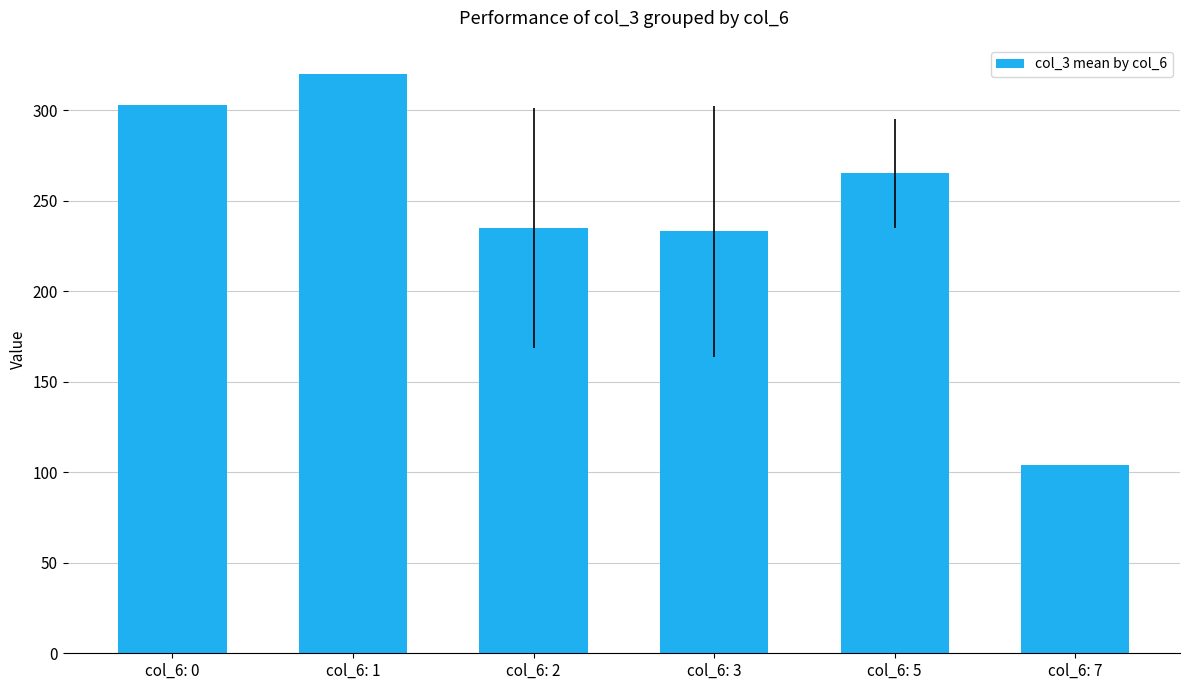

The chart shows a value of 265 at col_6: 5. True or false?

True